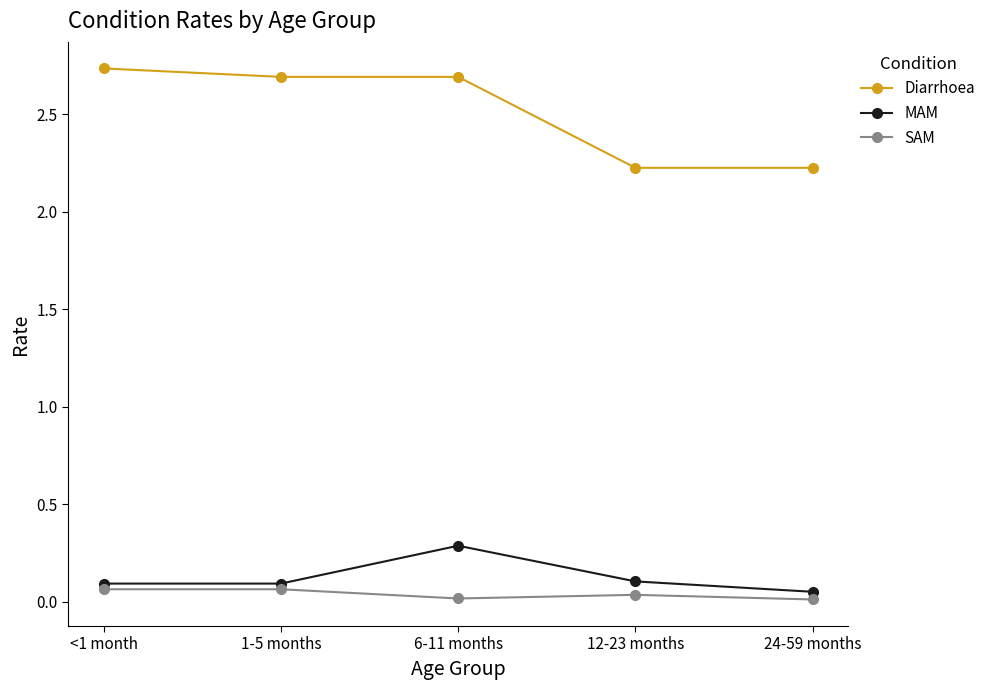

Which category has the lowest value in the MAM series?

24-59 months